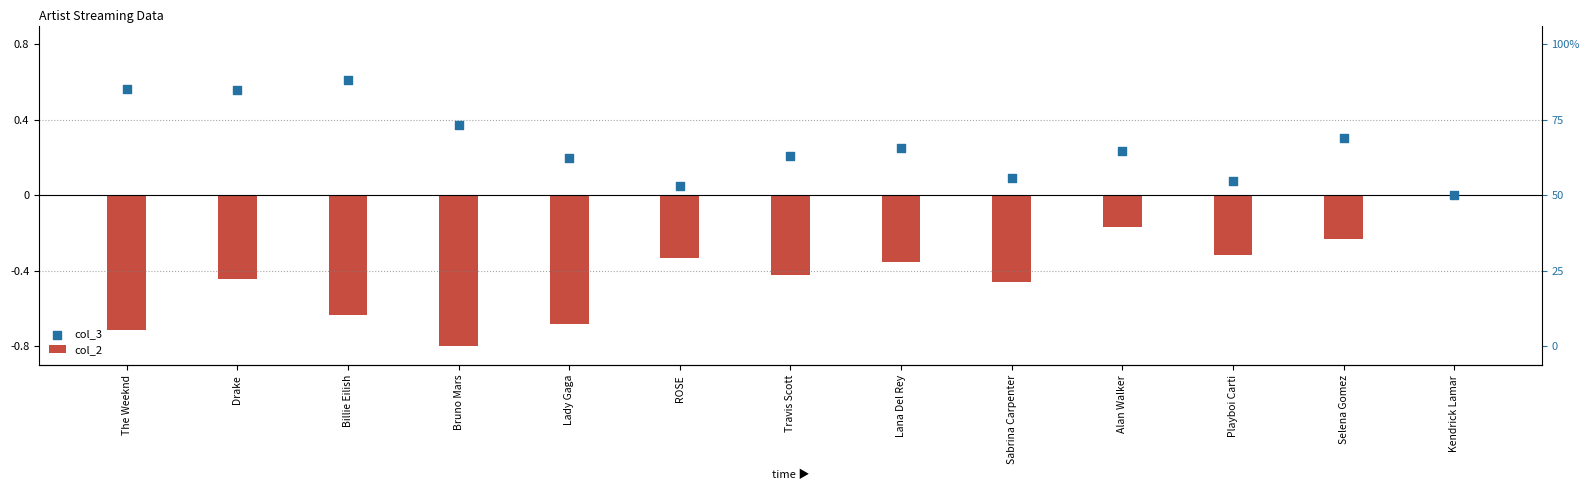

What is the total value across all series at ROSE?

-0.3